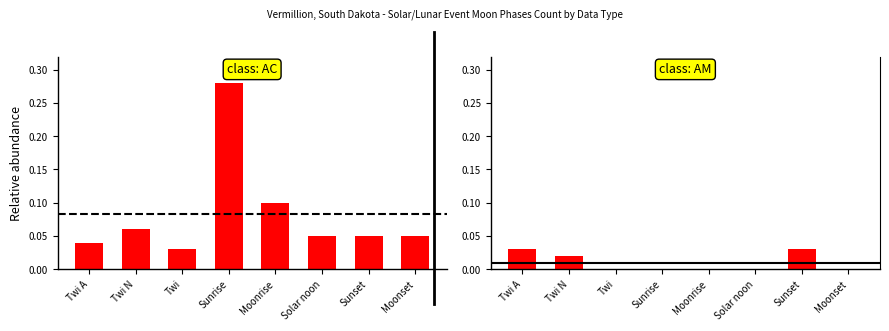

List the series in order of their peak value, lowest first.

AM, AC